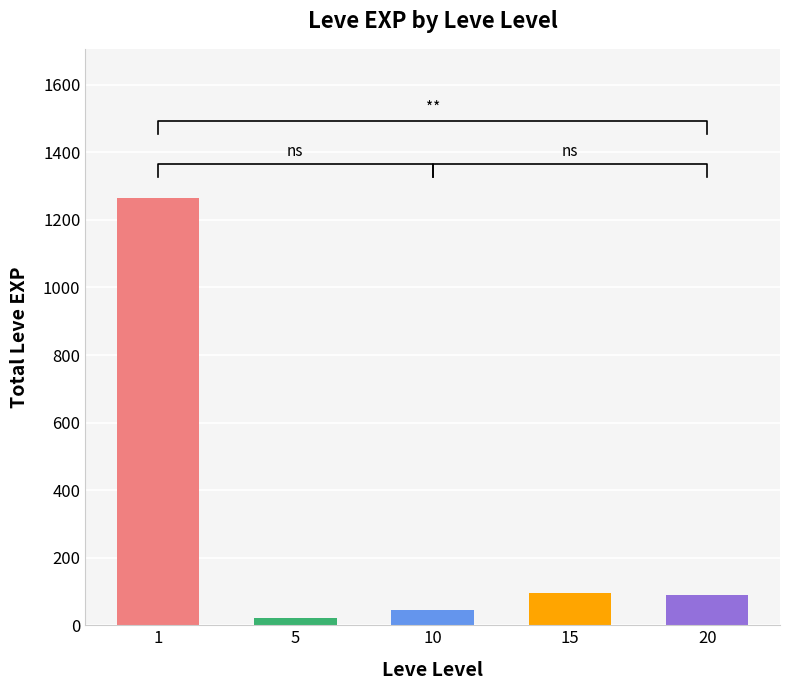

What is the smallest value displayed?

22